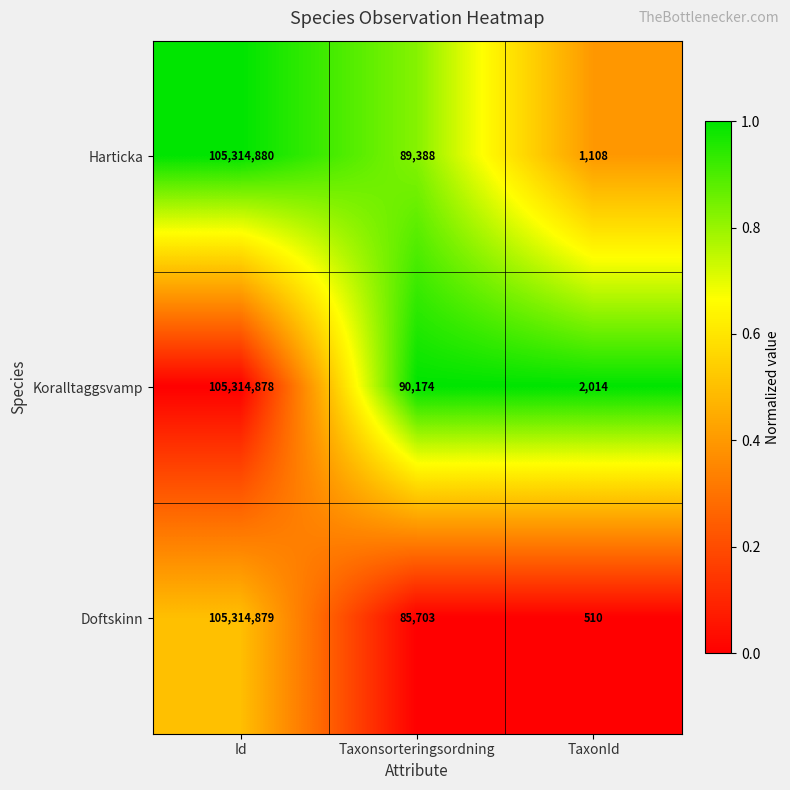

The Harticka series shows 126715 at Taxonsorteringsordning. True or false?

False